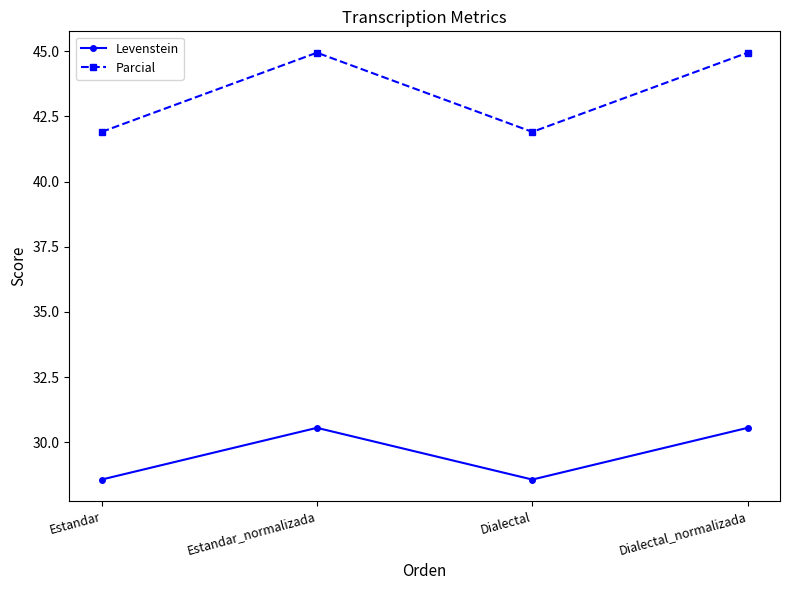

What is the sum of the Levenstein values at Estandar and Estandar_normalizada?

59.1